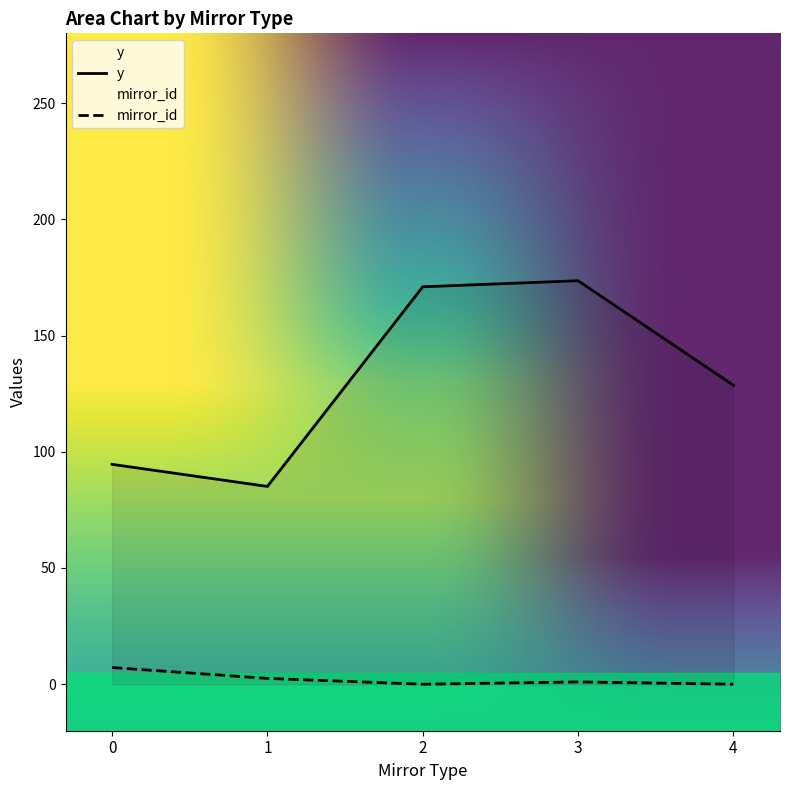

What is the greatest value displayed?

173.6